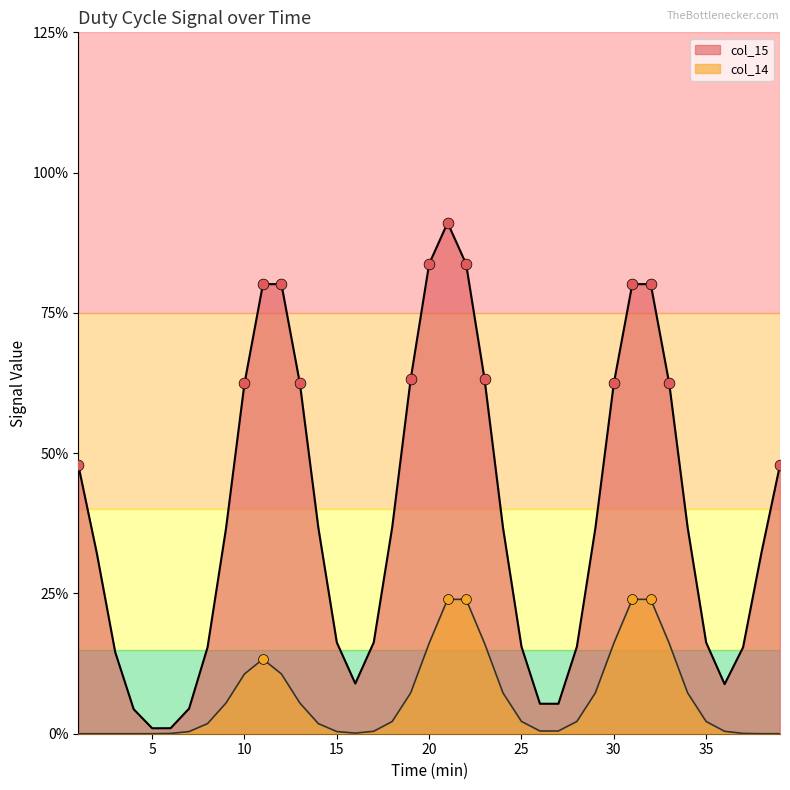

Which series reaches the maximum Y coordinate?

col_15